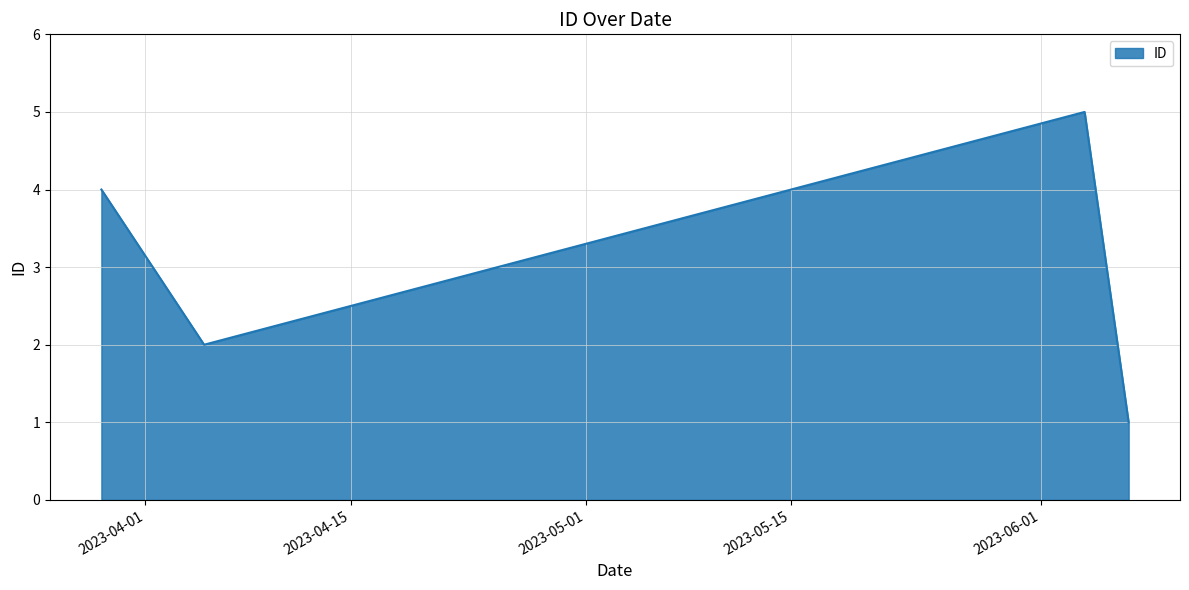

What is the maximum value shown in the chart?

5